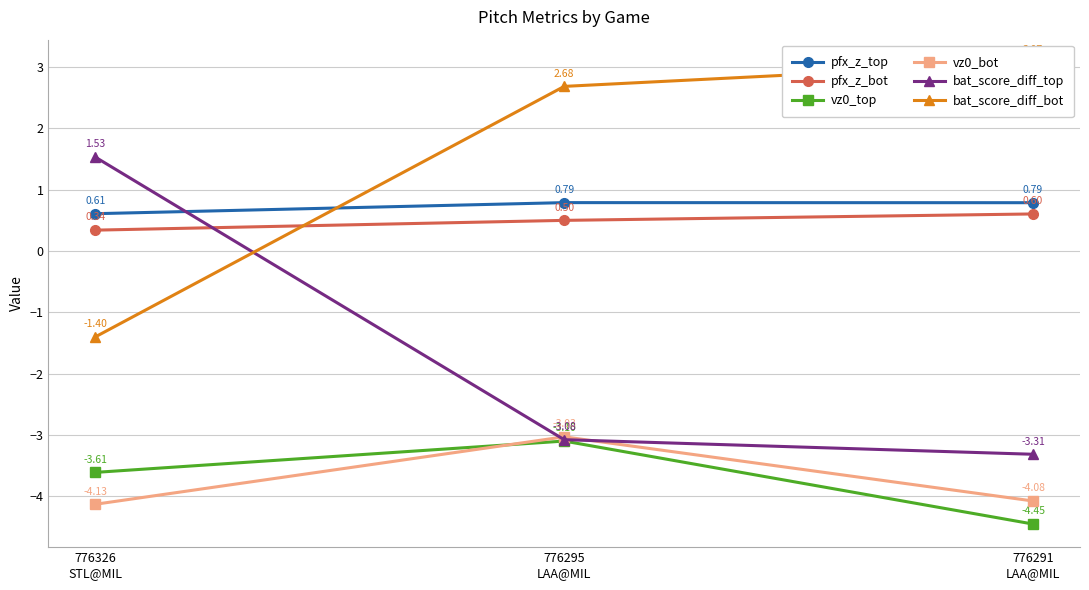

How many categories are shown in the chart?

3